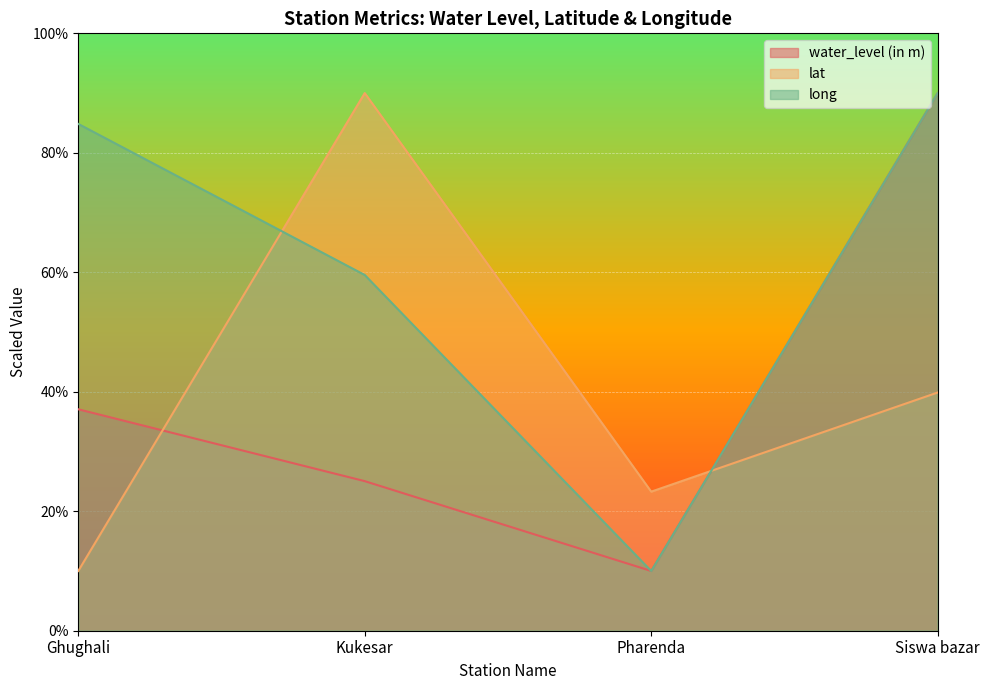

True or false: water_level (in m) and long intersect in this chart.

False